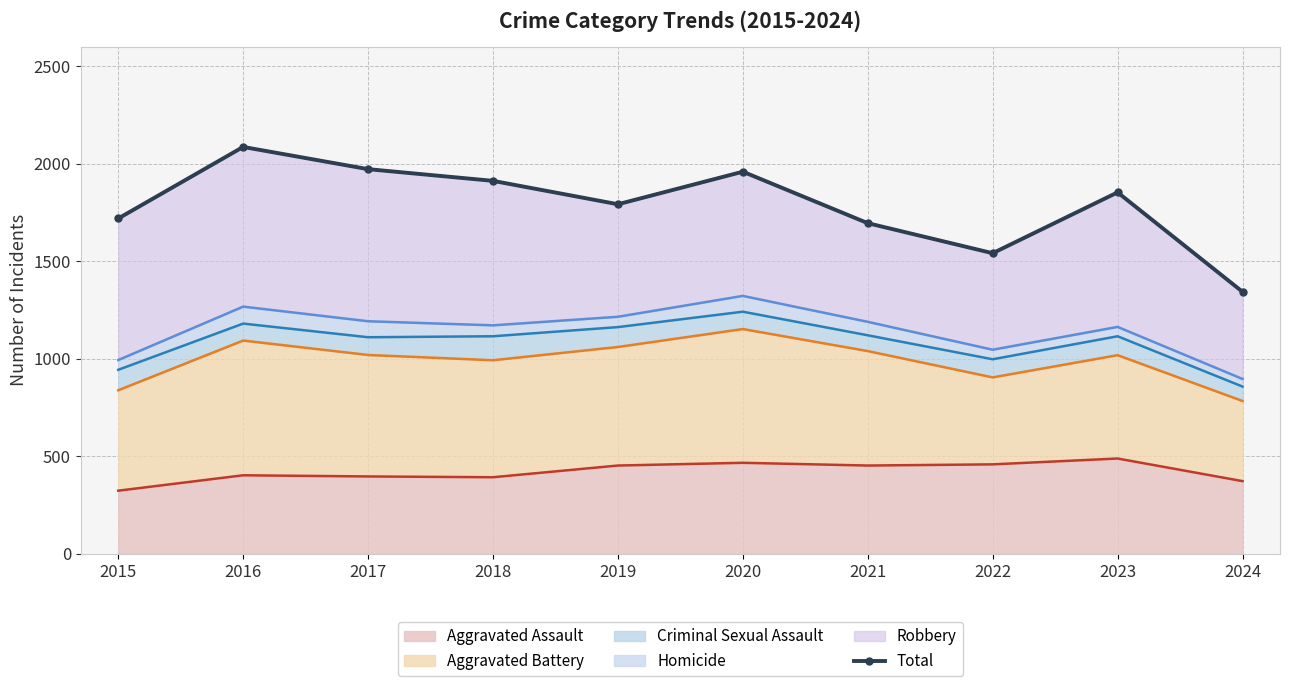

Reading left to right, list all the values displayed in this chart.

2015=1719	2016=2086	2017=1972	2018=1912	2019=1792	2020=1959	2021=1695	2022=1541	2023=1853	2024=1343